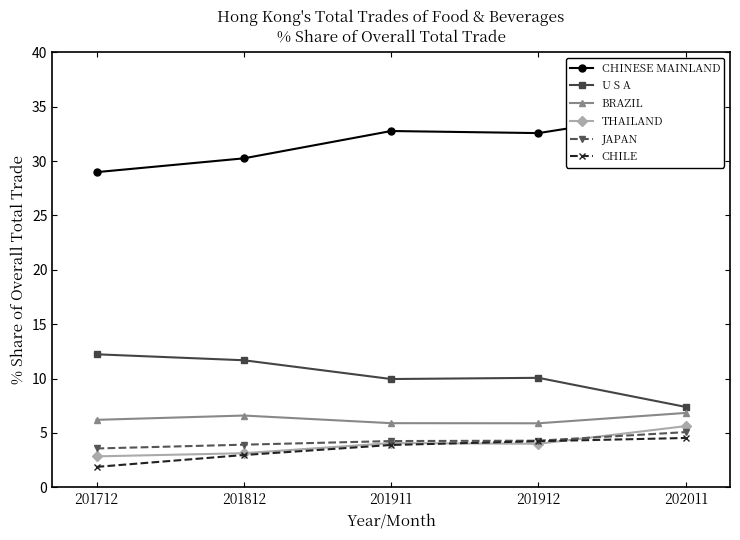

Between 201911 and 201912, which series saw the biggest shift?

CHILE